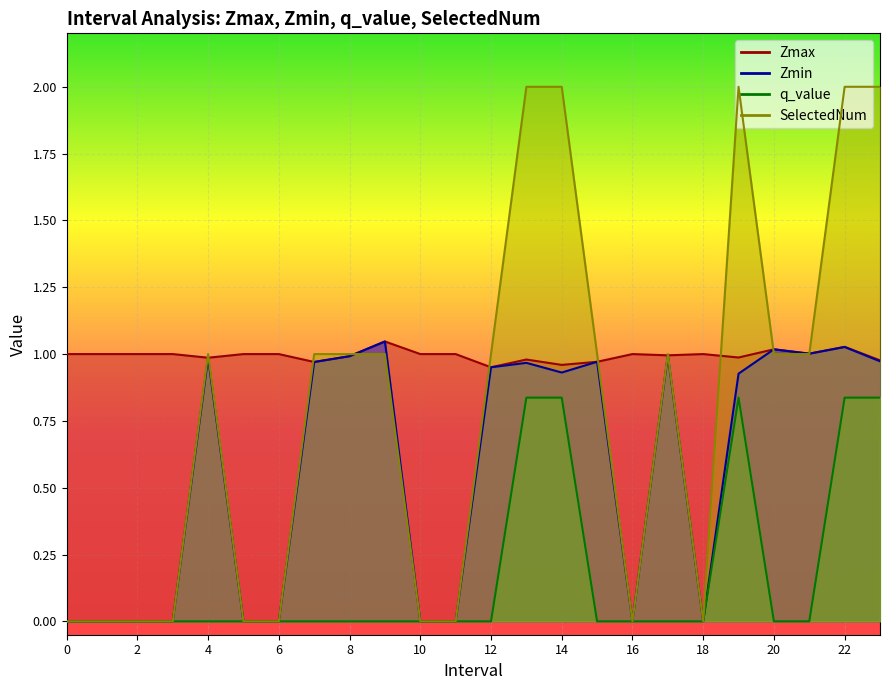

Rank the series by their average value, from highest to lowest.

Zmax, SelectedNum, Zmin, q_value